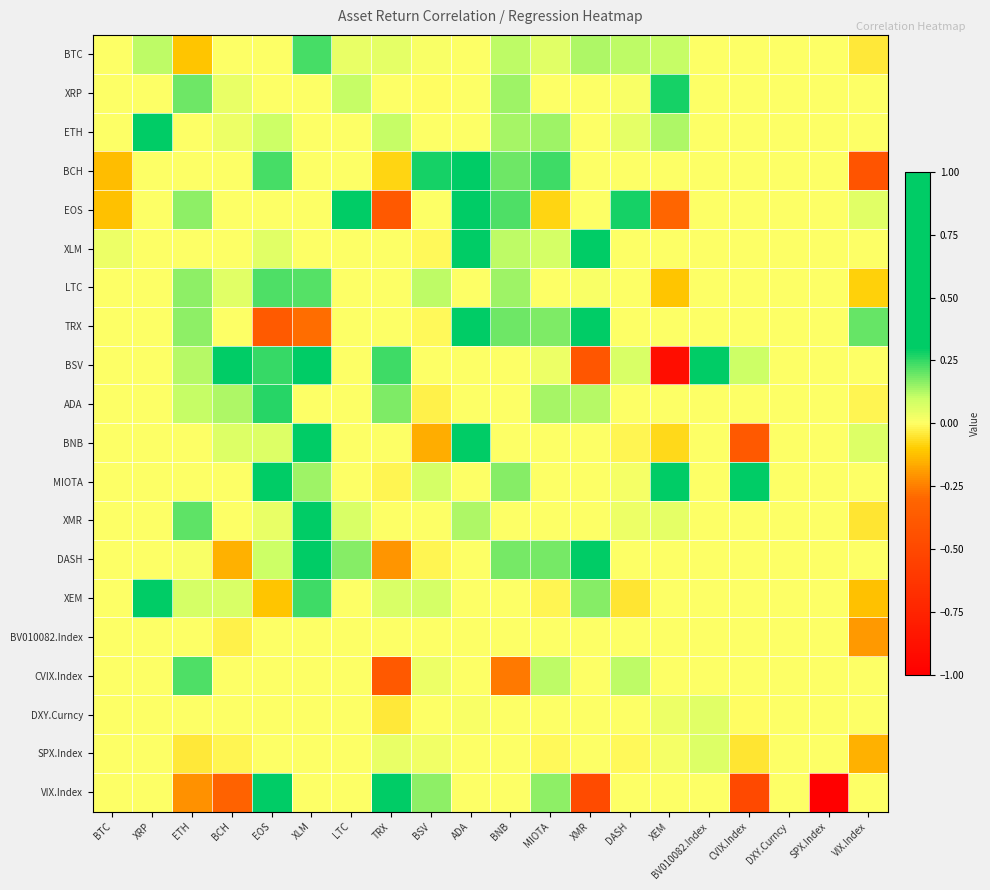

Rank the series by their maximum value, from lowest to highest.

BV010082.Index, DXY.Curncy, SPX.Index, CVIX.Index, LTC, BTC, ADA, XRP, XMR, ETH, XLM, VIX.Index, XEM, DASH, BNB, TRX, BSV, EOS, BCH, MIOTA